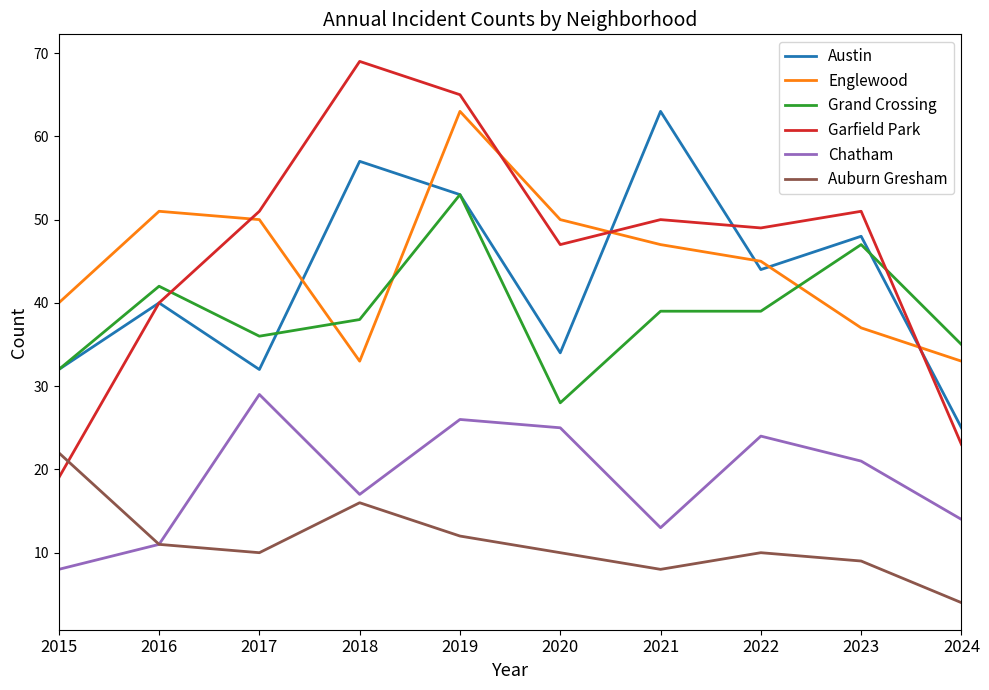

Which series changed the most between 2017 and 2021?

Austin